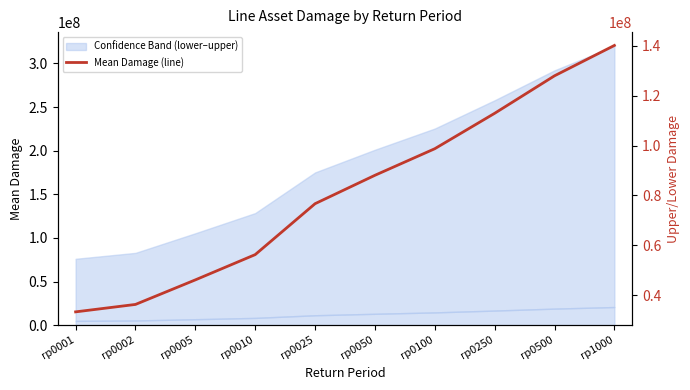

Is this an area chart (filled region under the line)?

No